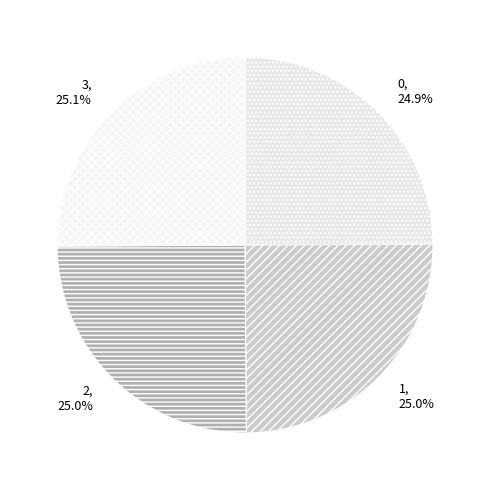

The 0 slice represents 25% of the pie. True or false?

True